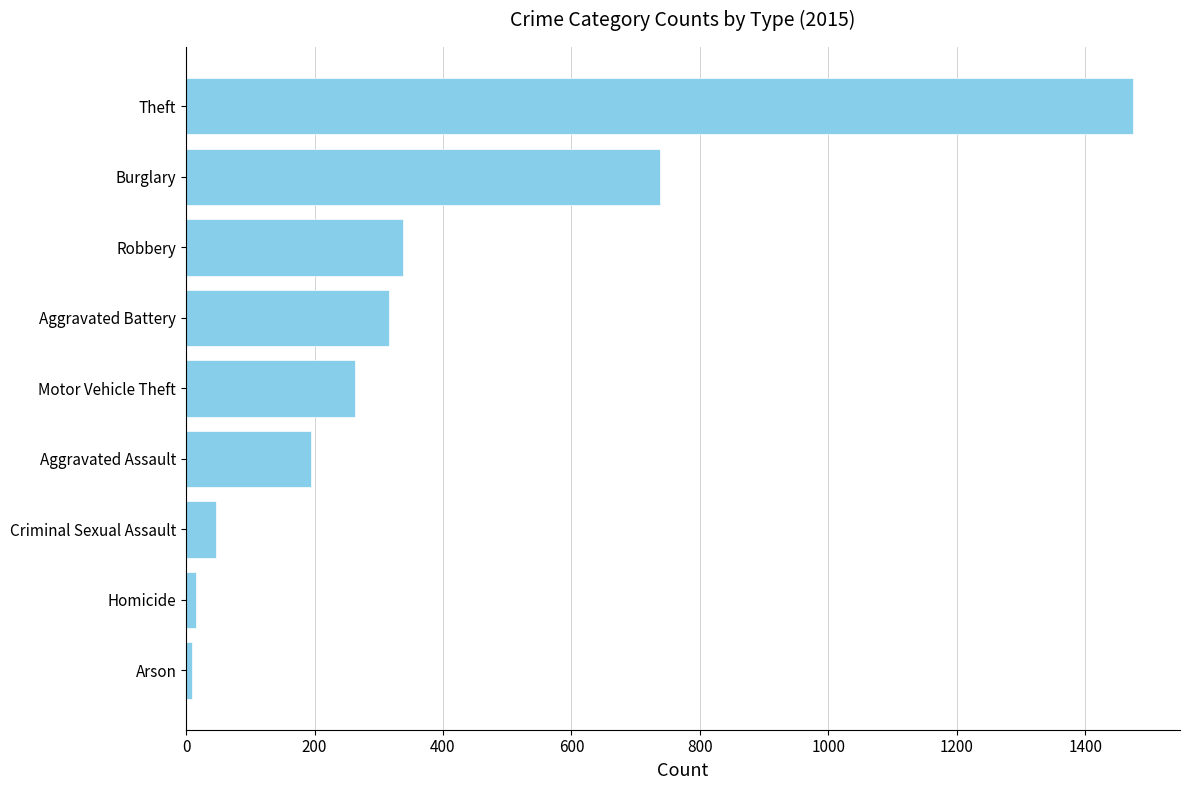

Does the chart contain stacked bars?

No